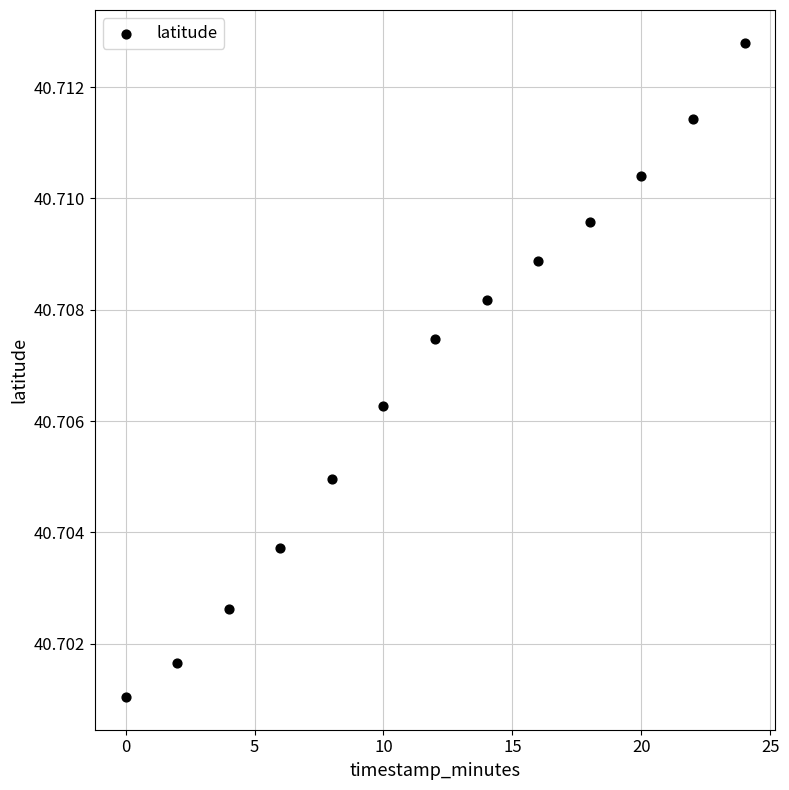

What is the range of X values (max minus min)?

24.0